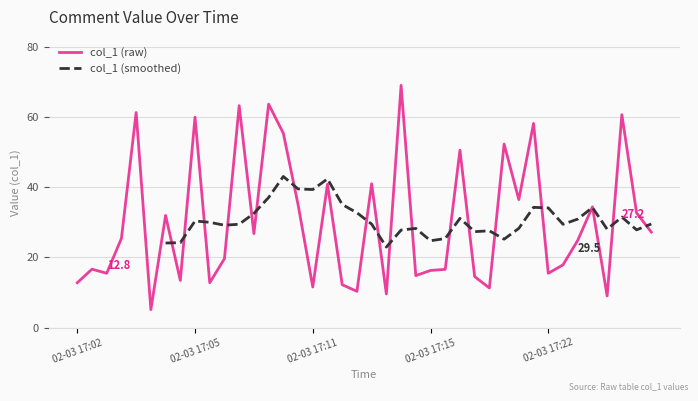

What is the average value?

30.1